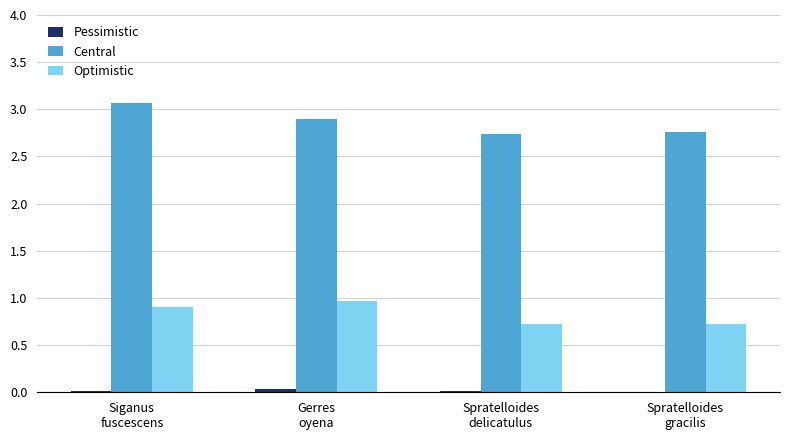

Which series has the widest spread of values?

Central